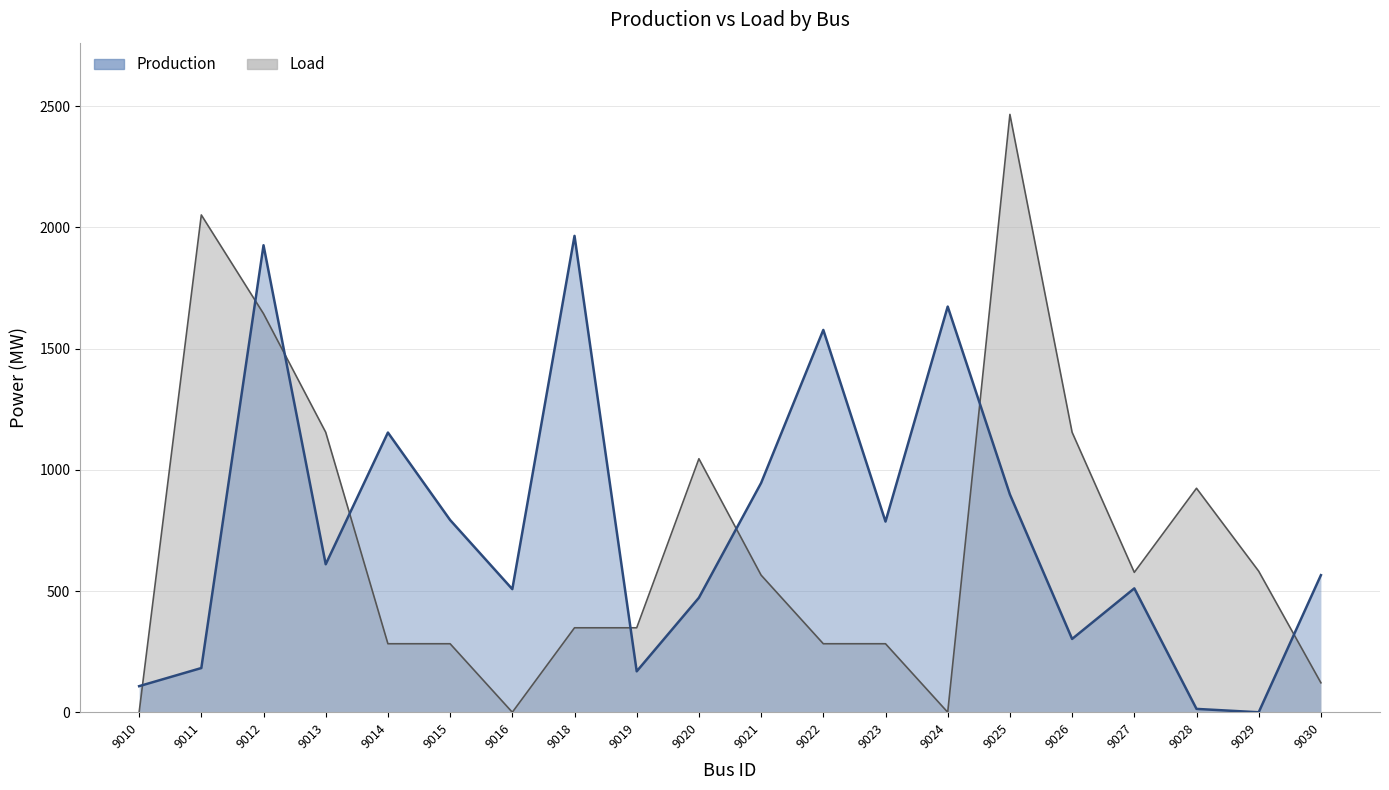

What value does the Load series have at 9011?

2051.5